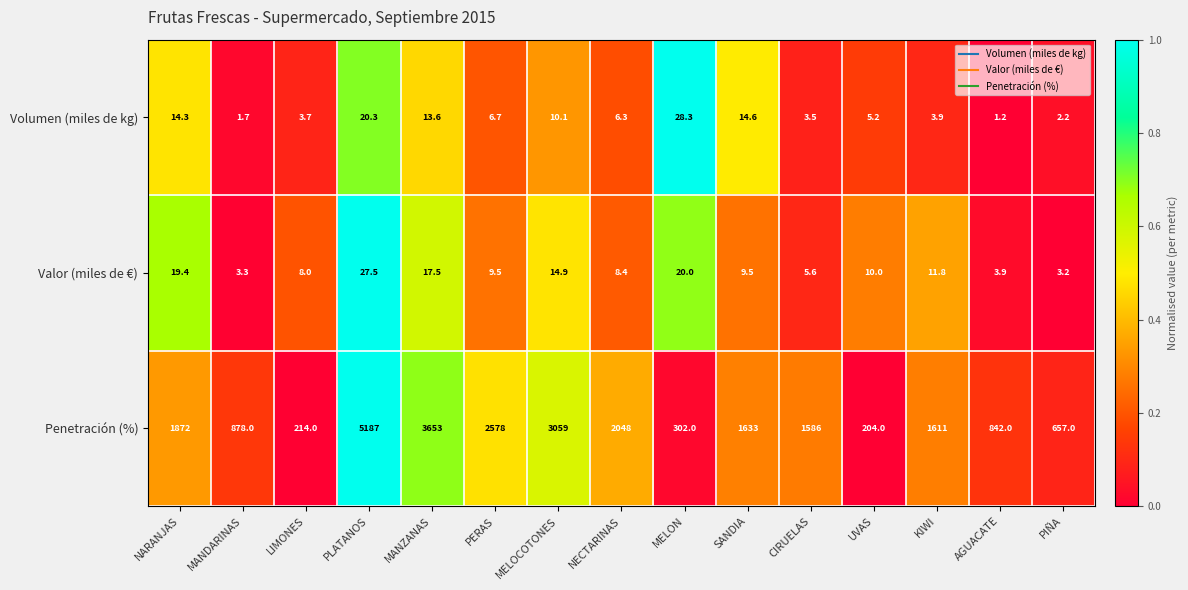

What is the lowest value of the Penetración (%) series?

204.0